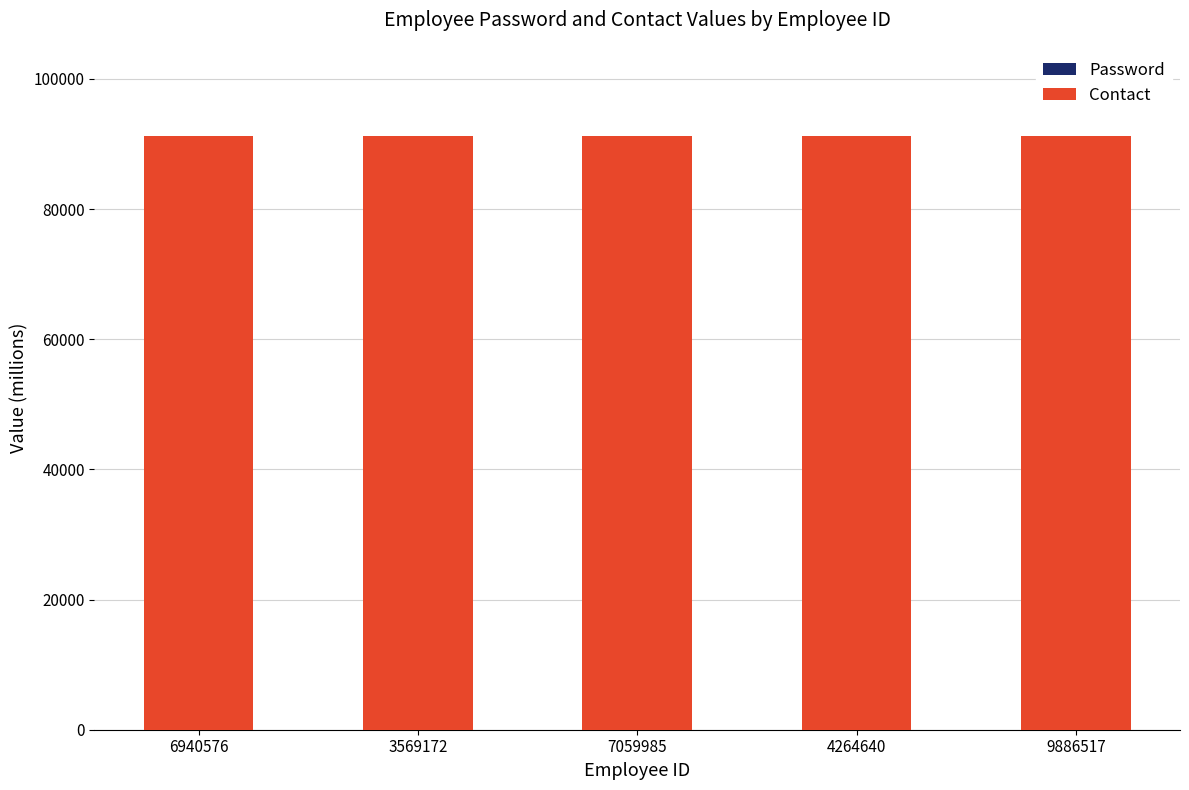

Which series has the largest total across all categories?

Contact